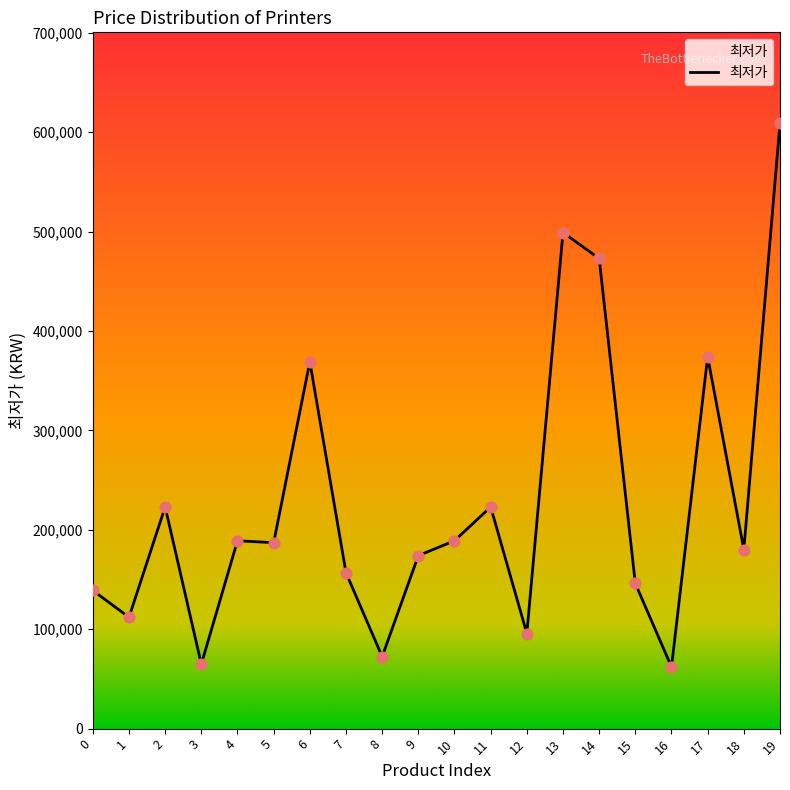

Approximately how many times larger is the value at 6 compared to 11?

1.7